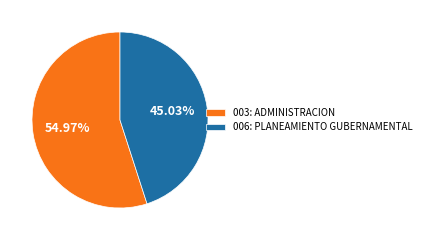

True or false: 006: PLANEAMIENTO GUBERNAMENTAL accounts for 58% of the total.

False